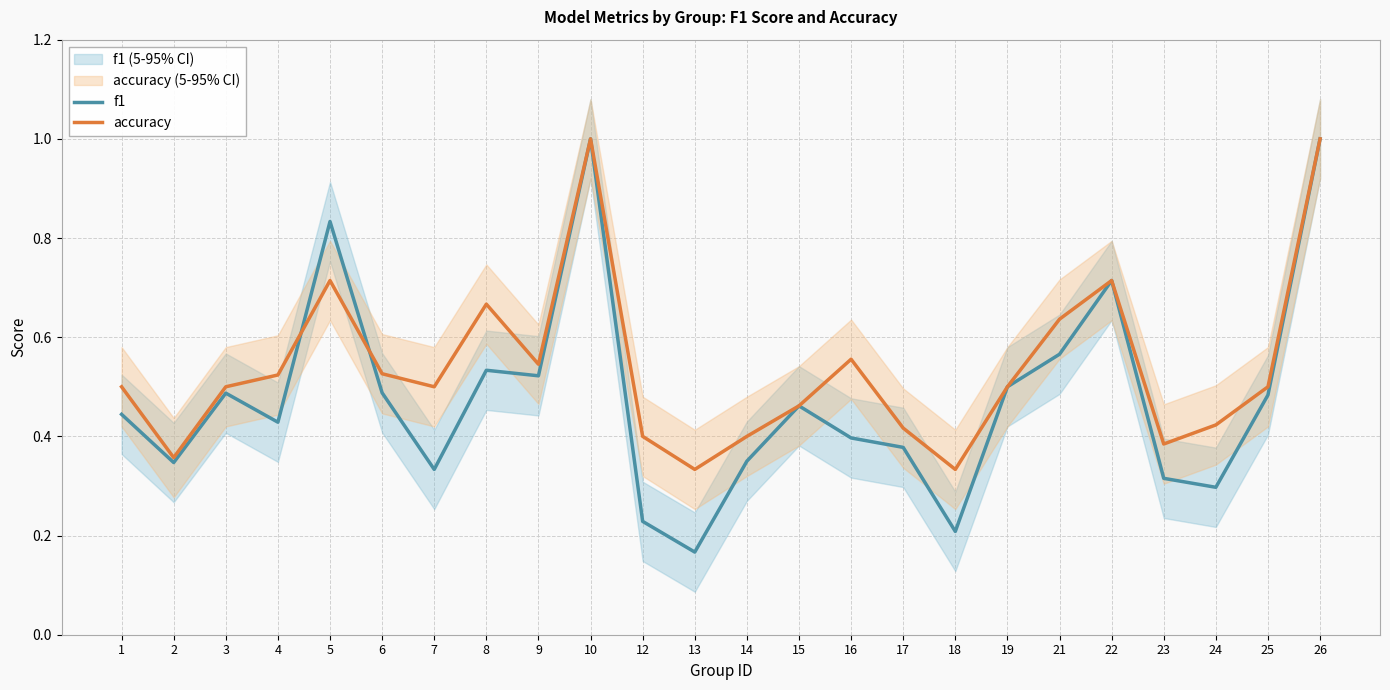

List the series in order of their overall mean, highest first.

accuracy, f1